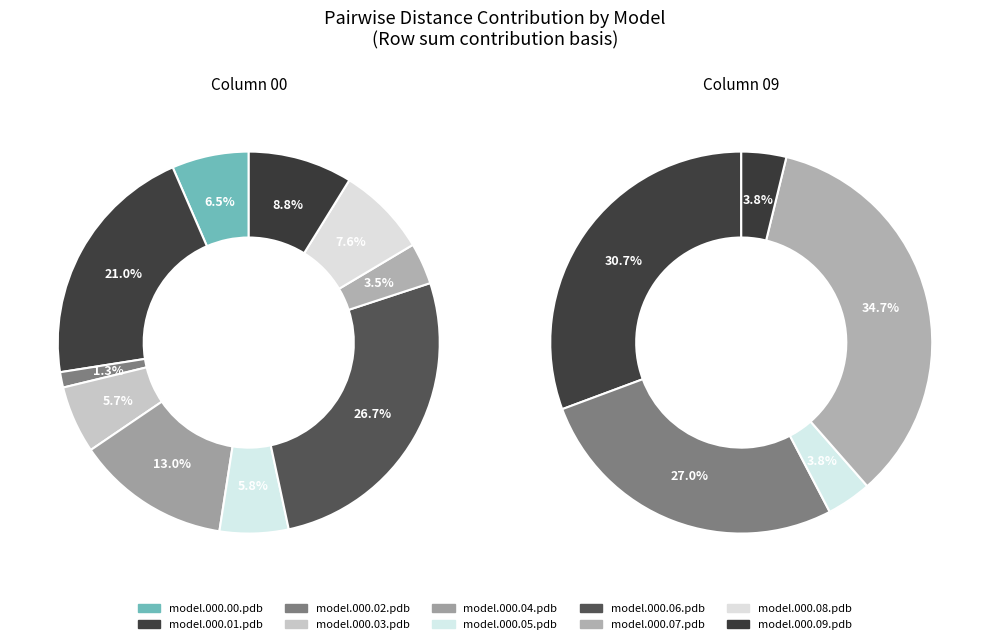

How much of the chart is everything except model.000.00.pdb?

93.5%